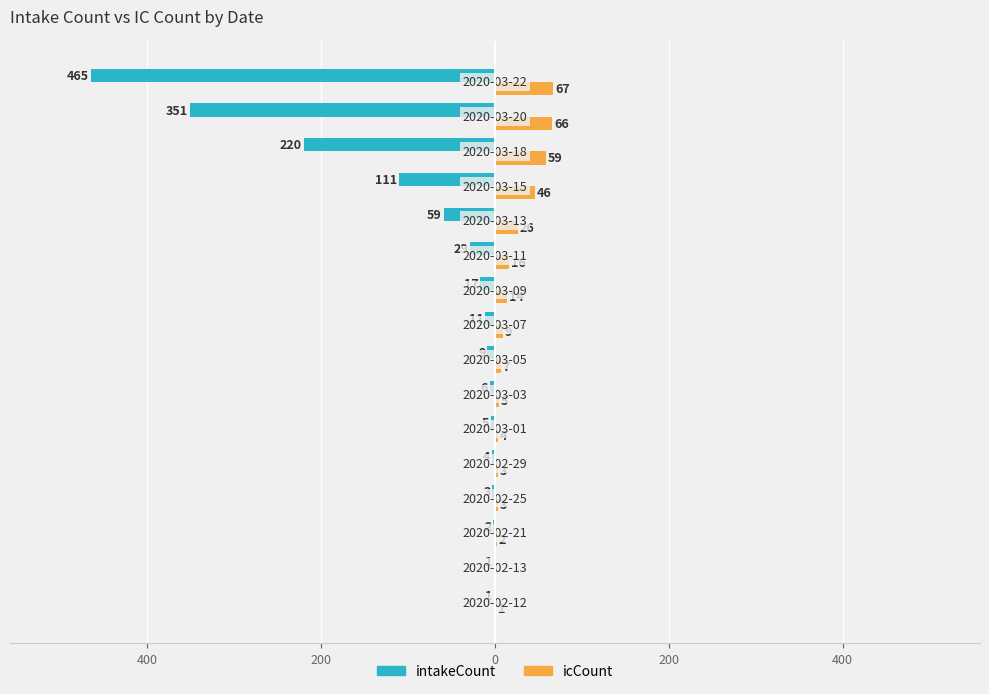

What are all the series names shown in the legend?

intakeCount, icCount